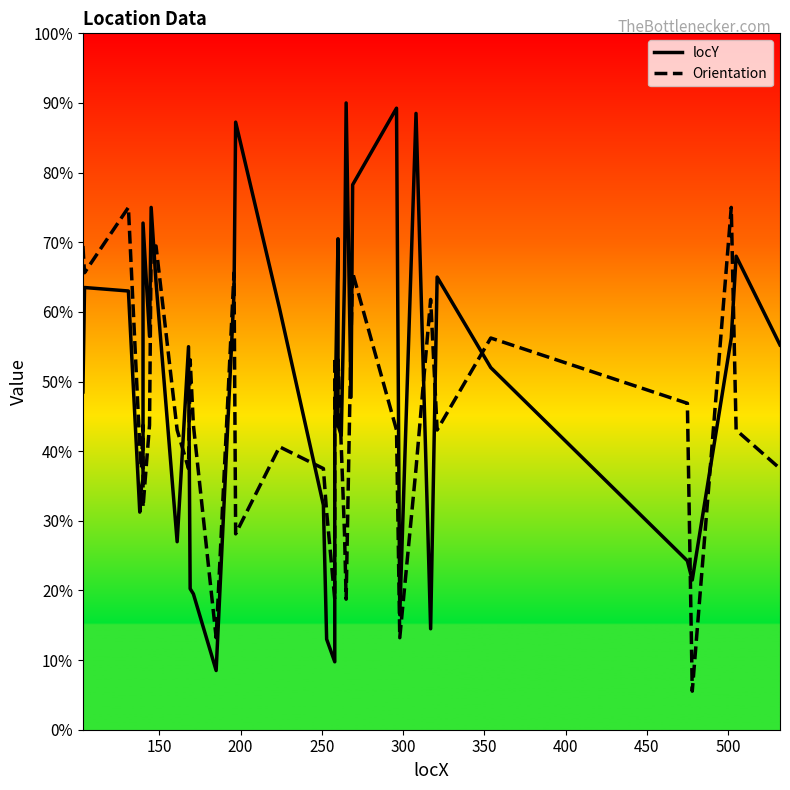

Which series has the largest total across all categories?

locY